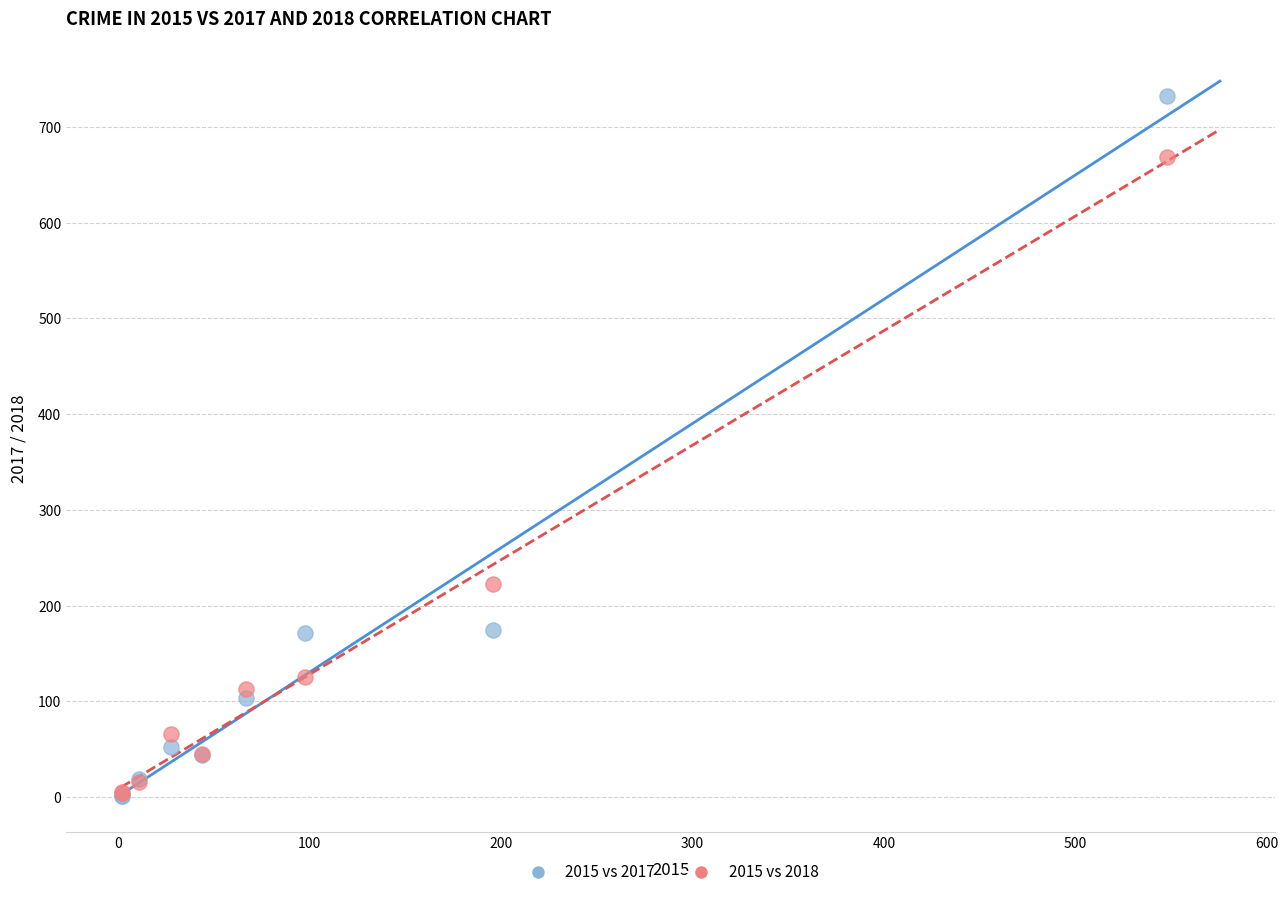

In the 2015 vs 2018 series, what Y value is closest to 336?

223